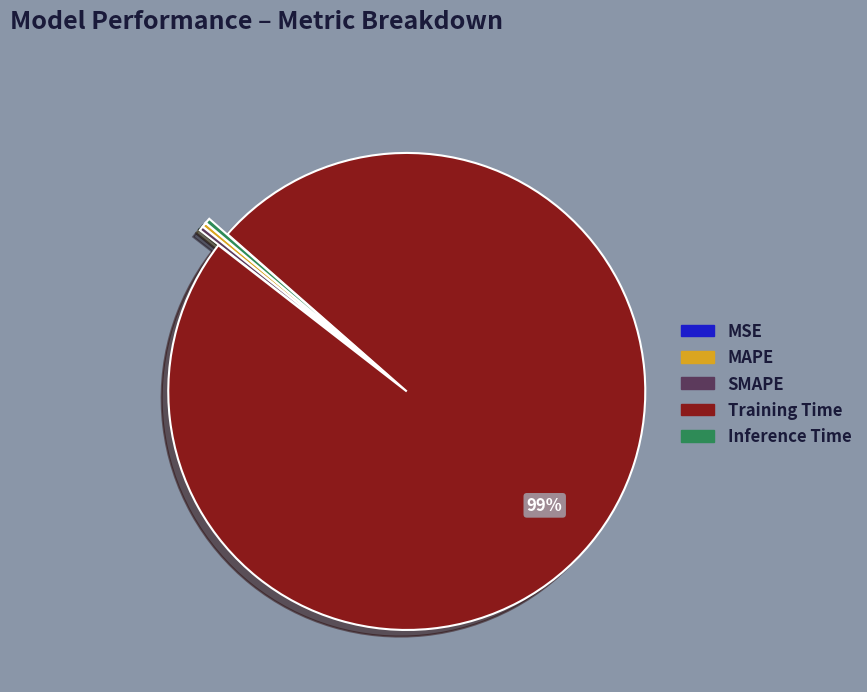

Is Inference Time the majority of the pie?

No